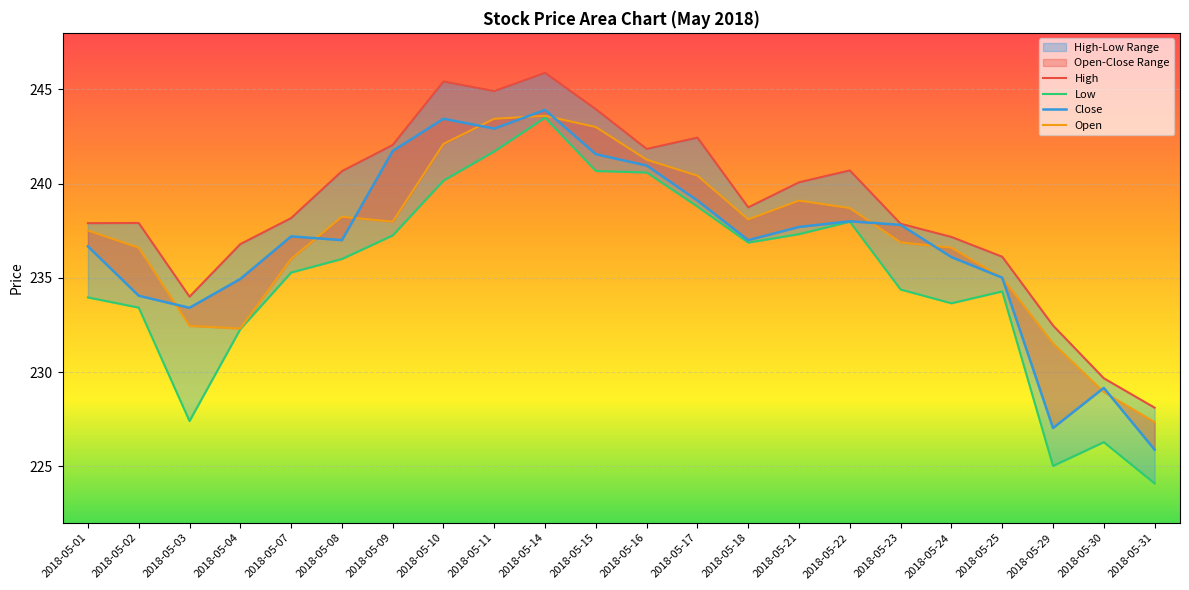

In Low, how many points are higher than both neighbors (excluding endpoints)?

4